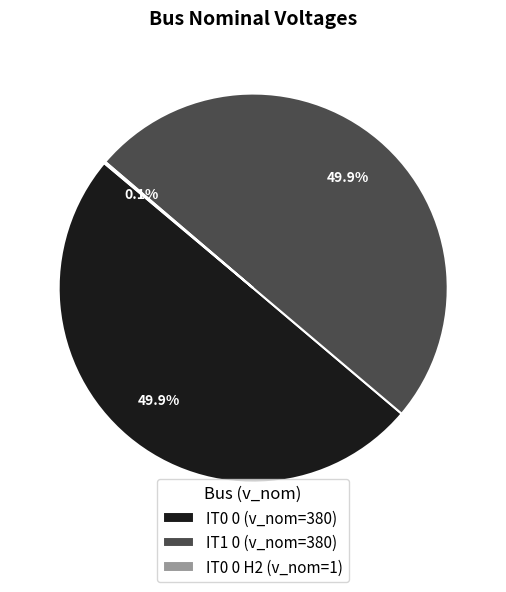

What portion of the pie excludes IT0 0 (v_nom=380)?

50.1%